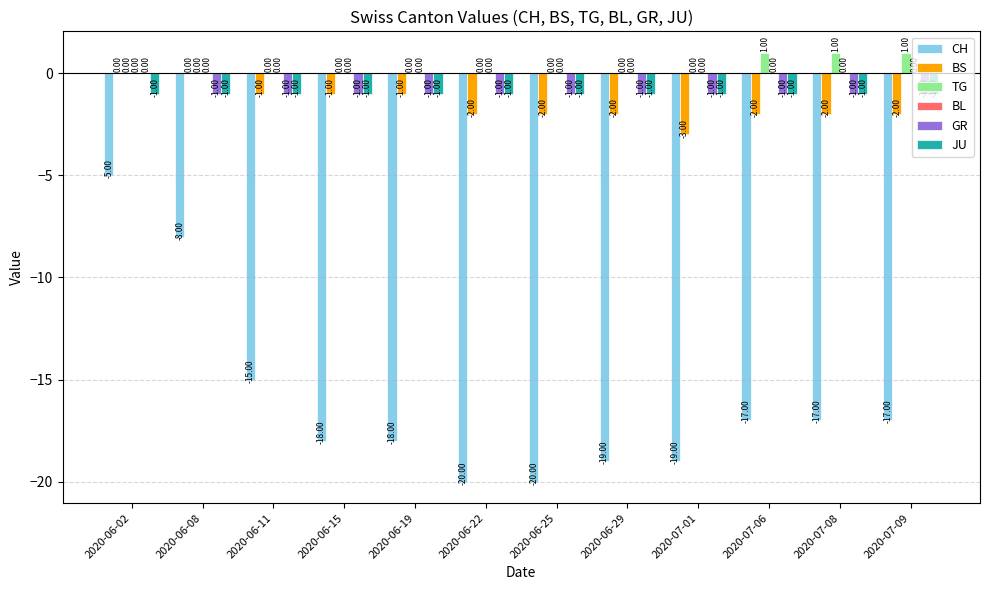

What is the sum of the GR values at 2020-06-19 and 2020-06-25?

-2